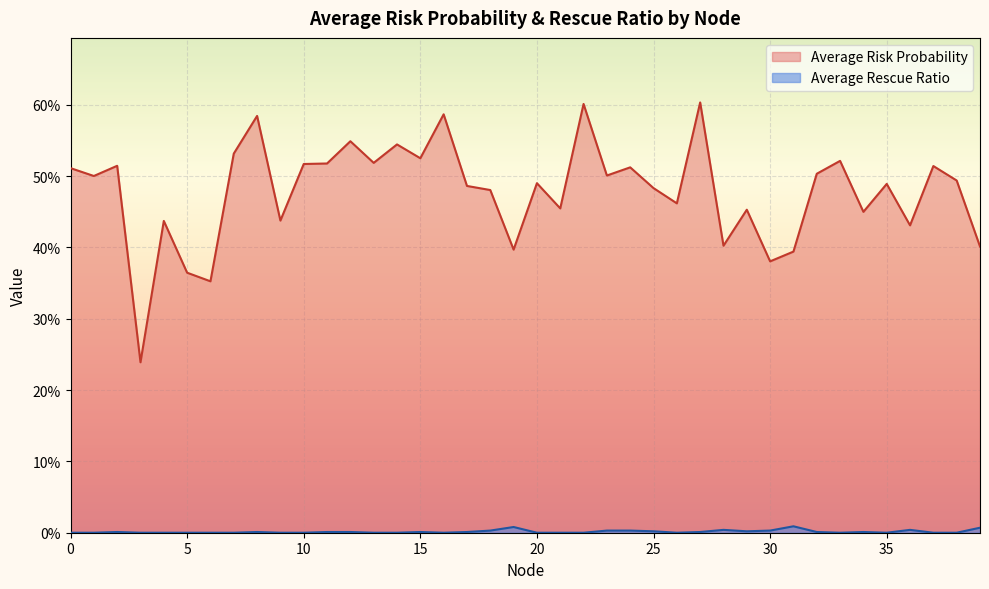

What is the difference between the Average Risk Probability values at 39 and 37?

0.1